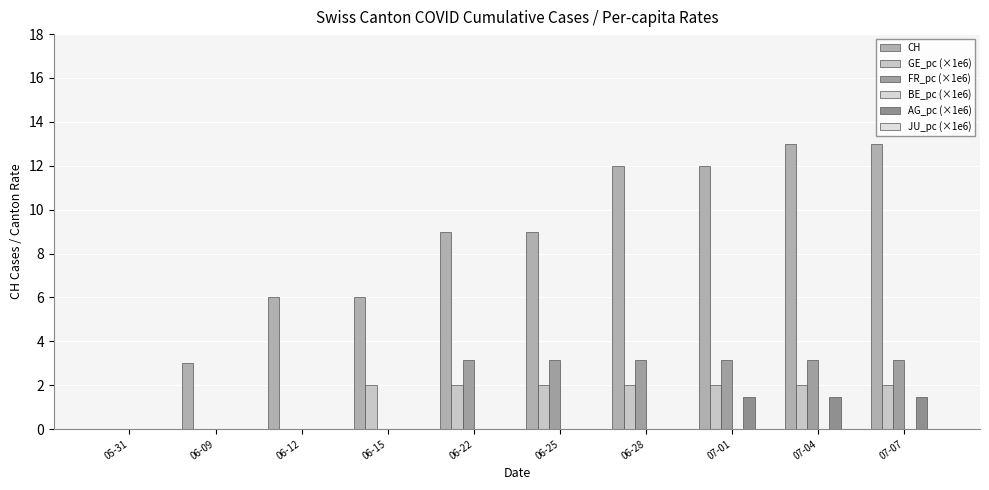

How many groups of bars are there?

10